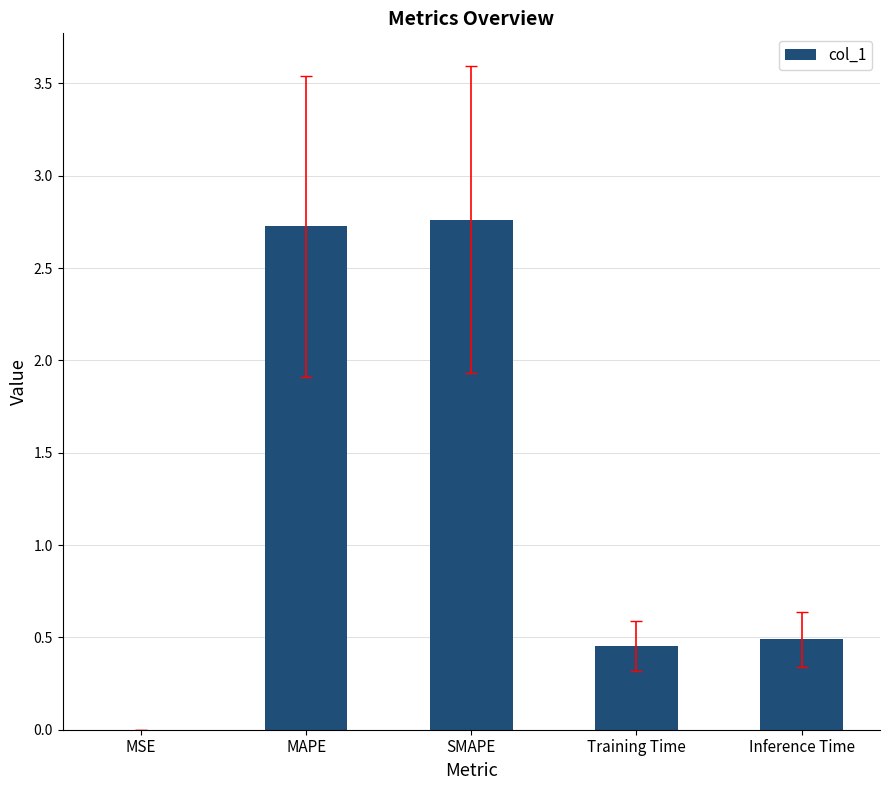

What is the average value?

1.3